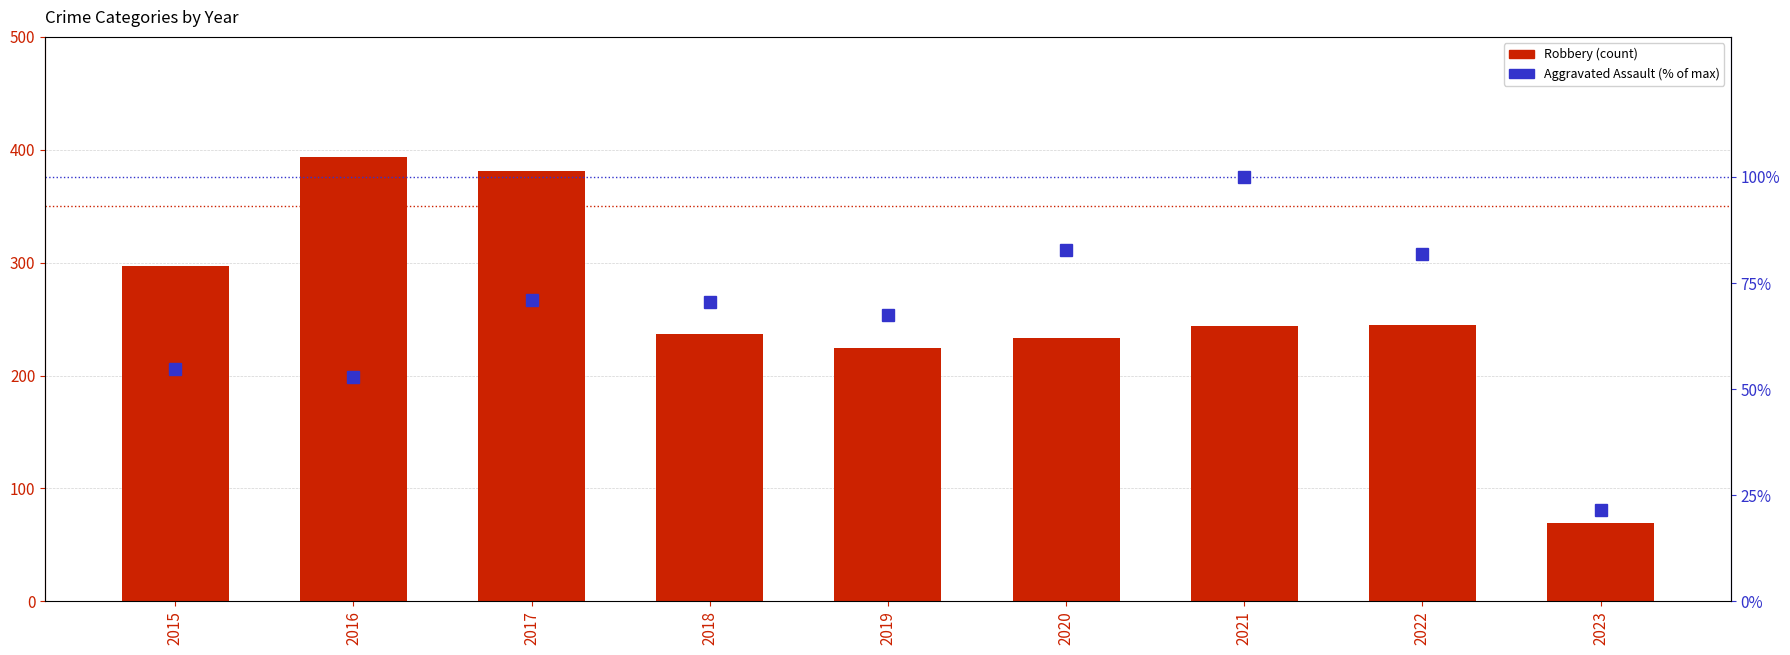

List the series in order of their overall mean, highest first.

Robbery, Aggravated Assault (scaled)